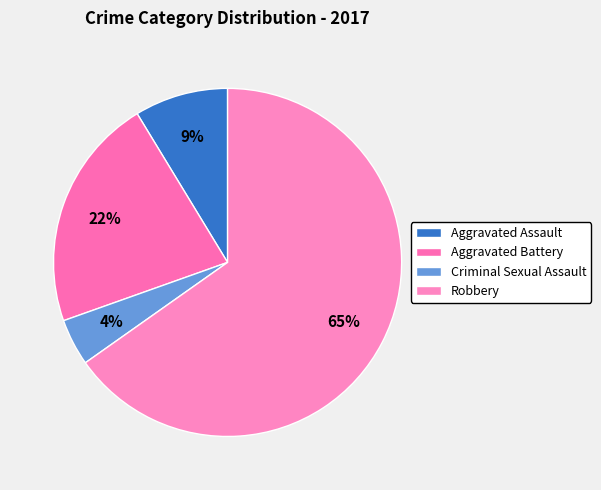

Is there a majority slice in this chart?

Yes